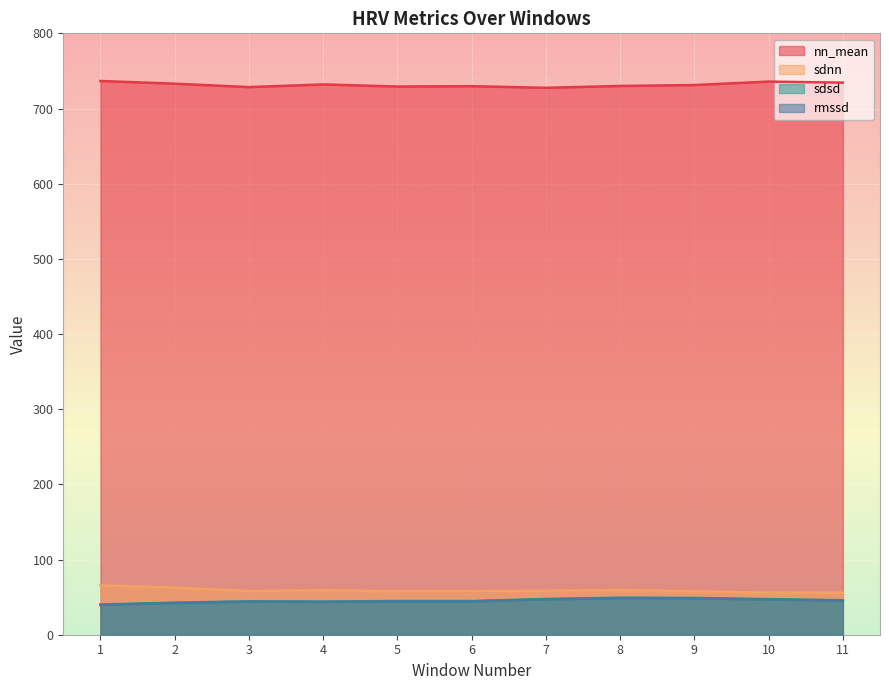

How many categories are shown in the chart?

11